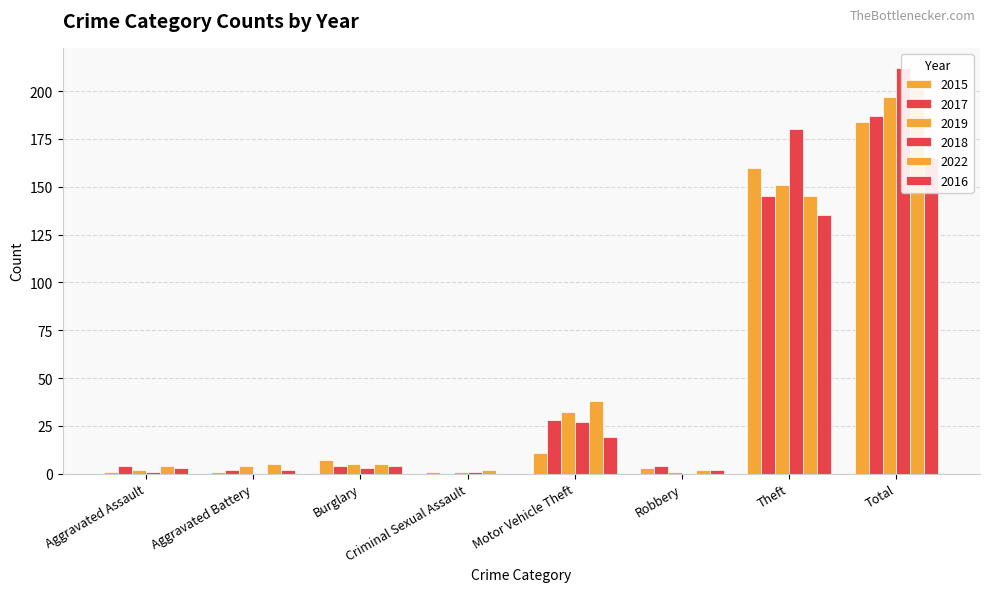

What are all the series names shown in the legend?

2015, 2017, 2019, 2018, 2022, 2016